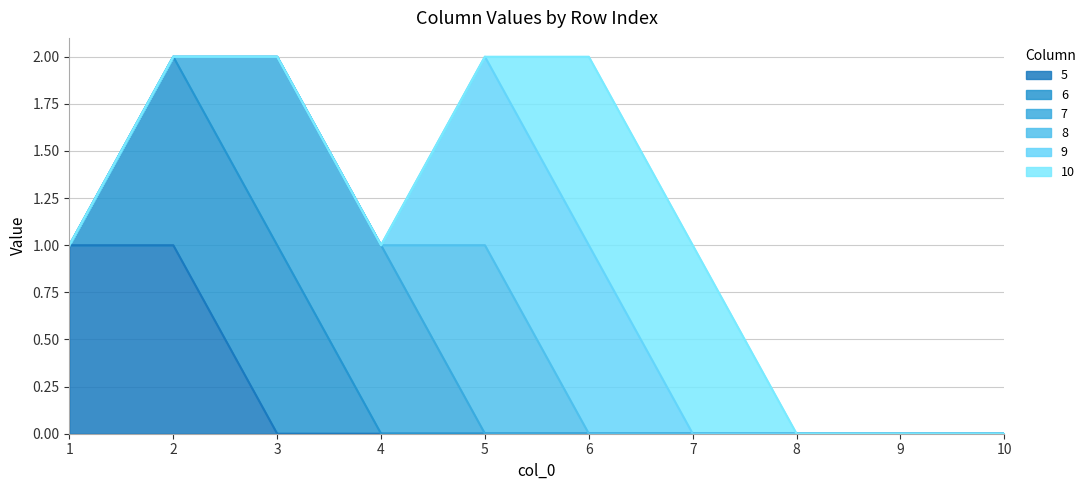

What is the difference between the highest and lowest values at 7?

1